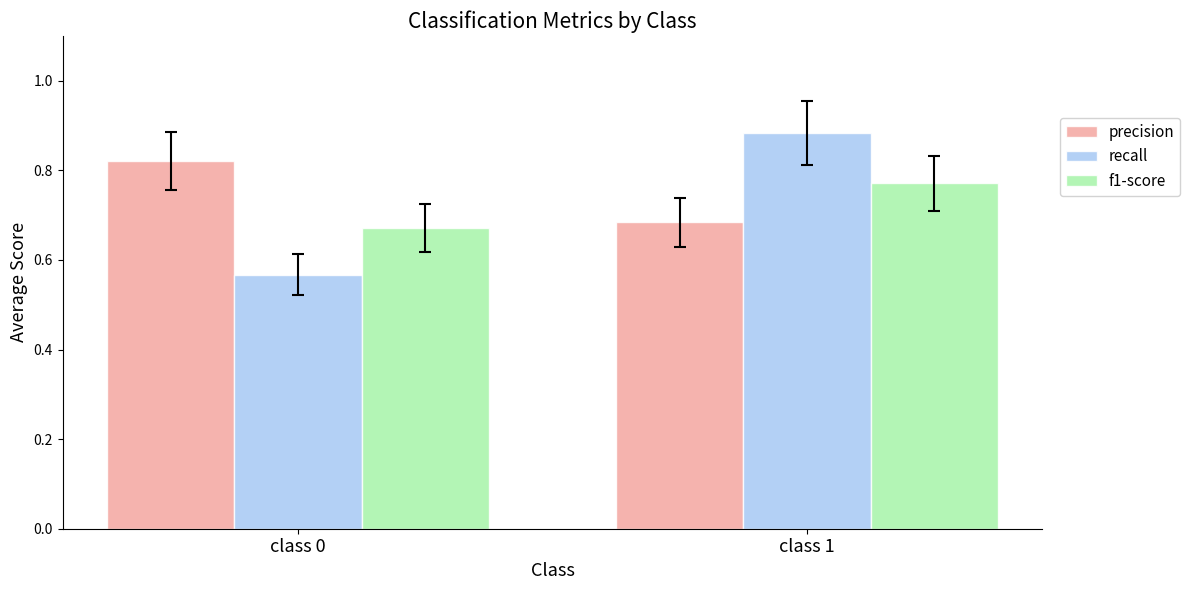

What is the spread (max minus min) of values at class 0?

0.3